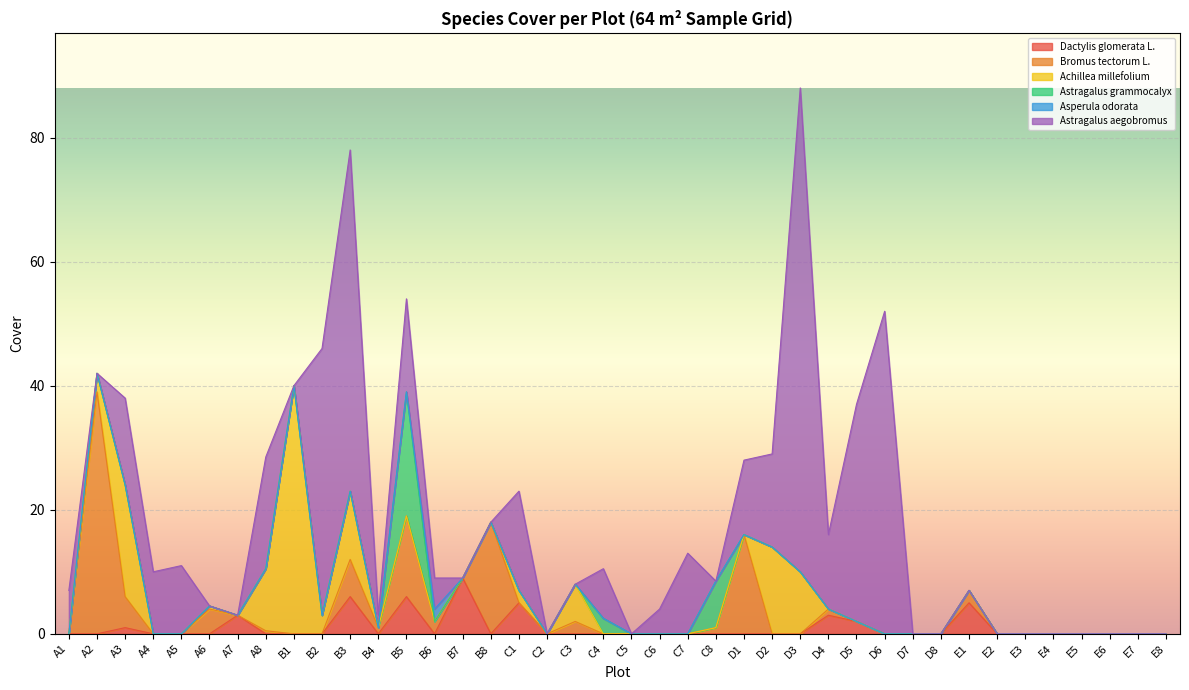

Reading right to left, what are all the values shown in this chart?

Dactylis glomerata L.: 0.0	0.0	0.0	0.0	0.0	0.0	0.0	5.0	0.0	0.0	0.0	2.0	3.0	0.0	0.0	0.0	0.0	0.0	0.0	0.0	0.0	0.0	0.0	5.0	0.0	9.0	0.0	6.0	0.0	6.0	0.0	0.0	0.0	3.0	0.0	0.0	0.0	1.0	0.0	0.0
Bromus tectorum L.: 0.0	0.0	0.0	0.0	0.0	0.0	0.0	2.0	0.0	0.0	0.0	0.0	1.0	0.0	0.0	16.0	1.0	0.0	0.0	0.0	0.0	2.0	0.0	0.0	18.0	0.0	2.0	13.0	1.0	6.0	0.0	0.0	0.5	0.0	4.0	0.0	0.0	5.0	39.0	0.0
Achillea millefolium: 0.0	0.0	0.0	0.0	0.0	0.0	0.0	0.0	0.0	0.0	0.0	0.0	0.0	10.0	14.0	0.0	0.0	0.0	0.0	0.0	0.0	6.0	0.0	2.0	0.0	0.0	0.0	0.0	0.0	11.0	3.0	40.0	10.0	0.0	0.5	0.0	0.0	18.0	3.0	0.0
Astragalus grammocalyx: 0.0	0.0	0.0	0.0	0.0	0.0	0.0	0.0	0.0	0.0	0.0	0.0	0.0	0.0	0.0	0.0	7.5	0.0	0.0	0.0	2.5	0.0	0.0	0.0	0.0	0.0	0.0	20.0	0.0	0.0	0.0	0.0	0.0	0.0	0.0	0.0	0.0	0.0	0.0	0.0
Asperula odorata: 0.0	0.0	0.0	0.0	0.0	0.0	0.0	0.0	0.0	0.0	0.0	0.0	0.0	0.0	0.0	0.0	0.0	0.0	0.0	0.0	0.0	0.0	0.0	0.0	0.0	0.0	2.0	0.0	0.0	0.0	0.0	0.0	0.0	0.0	0.0	0.0	0.0	0.0	0.0	0.0
Astragalus aegobromus: 0.0	0.0	0.0	0.0	0.0	0.0	0.0	0.0	0.0	0.0	52.0	35.0	12.0	78.0	15.0	12.0	0.0	13.0	4.0	0.0	8.0	0.0	0.0	16.0	0.0	0.0	5.0	15.0	2.0	55.0	43.0	0.0	18.0	0.0	0.0	11.0	10.0	14.0	0.0	7.0